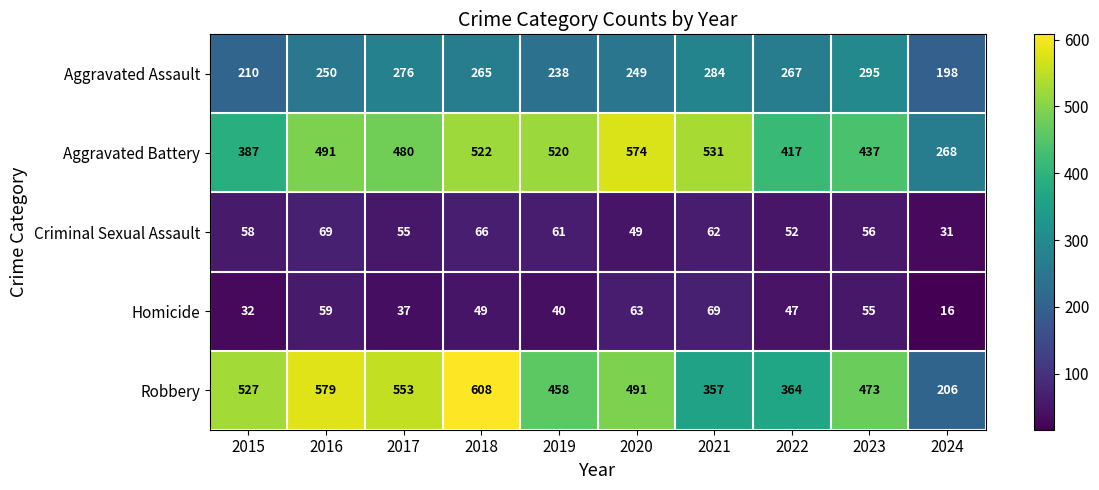

What is the minimum value for Aggravated Battery?

268